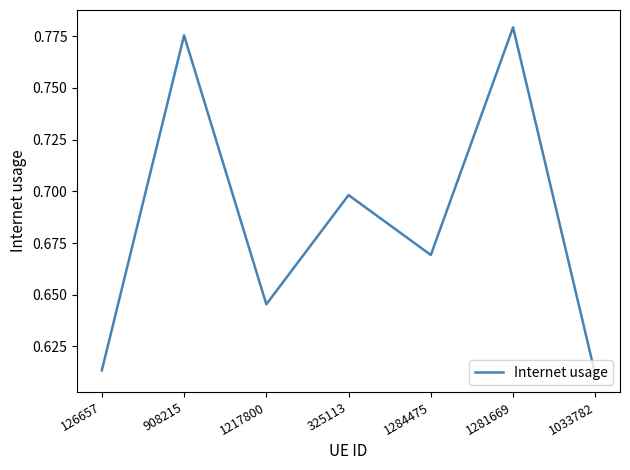

What is the change in value from 1217800 to 1281669?

+0.1